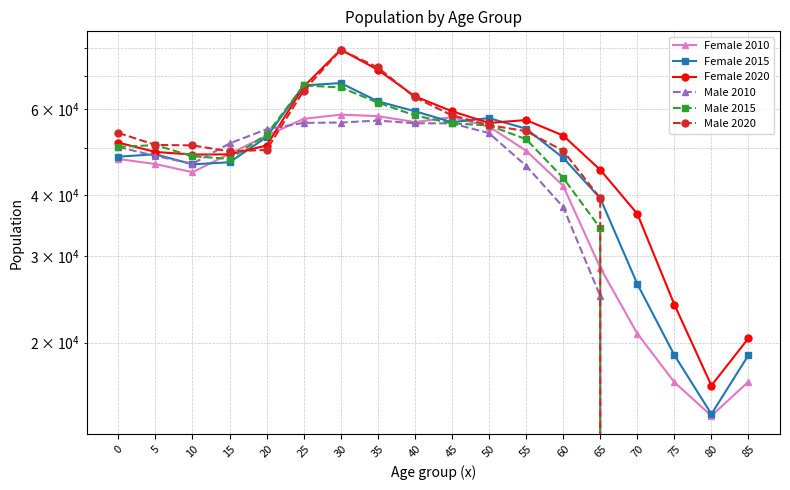

What is the average value of the Female 2020 series?

49884.9